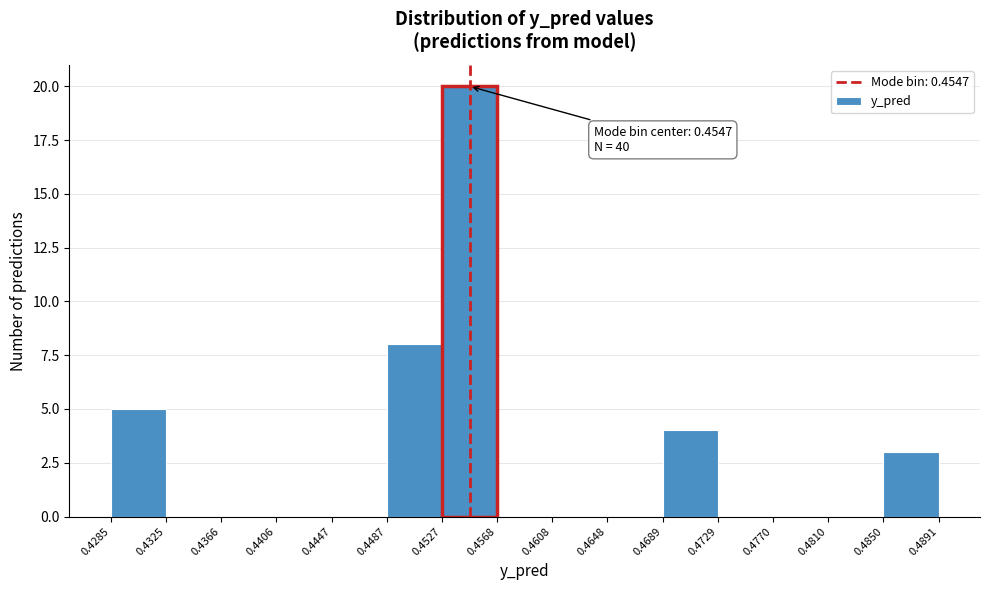

Which range on the x-axis has the tallest bar?

0.4527 to 0.4568